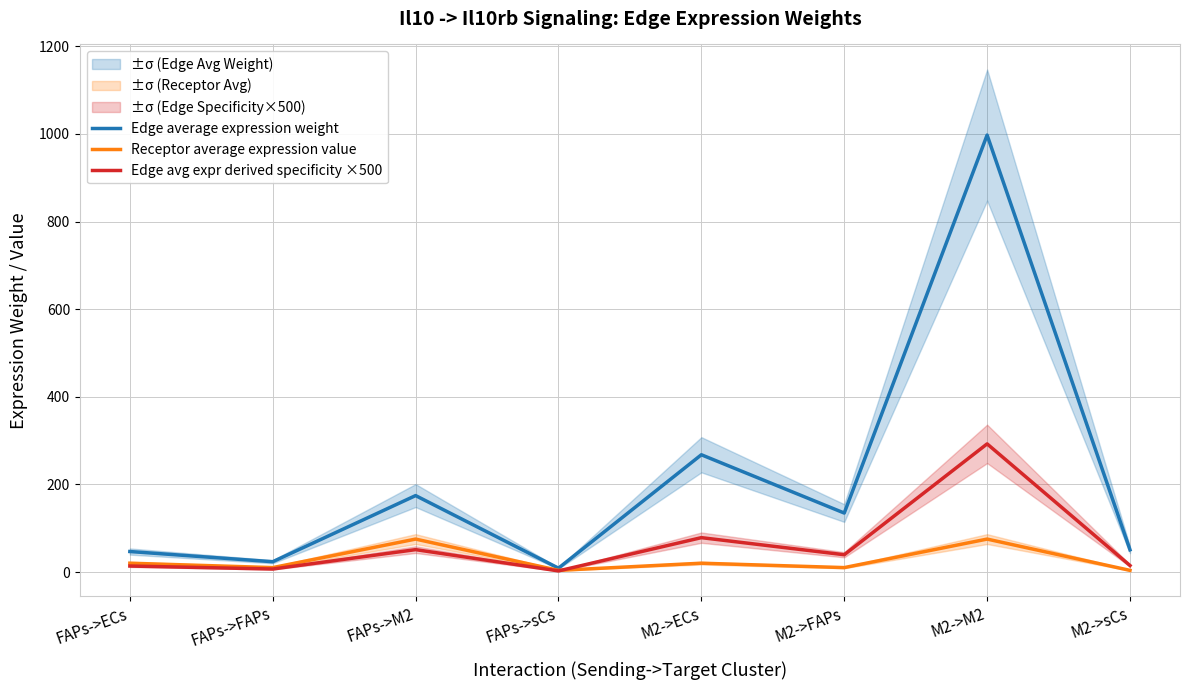

Is the value of Edge average expression weight at FAPs->sCs greater than the value of Receptor average expression value at FAPs->ECs?

No